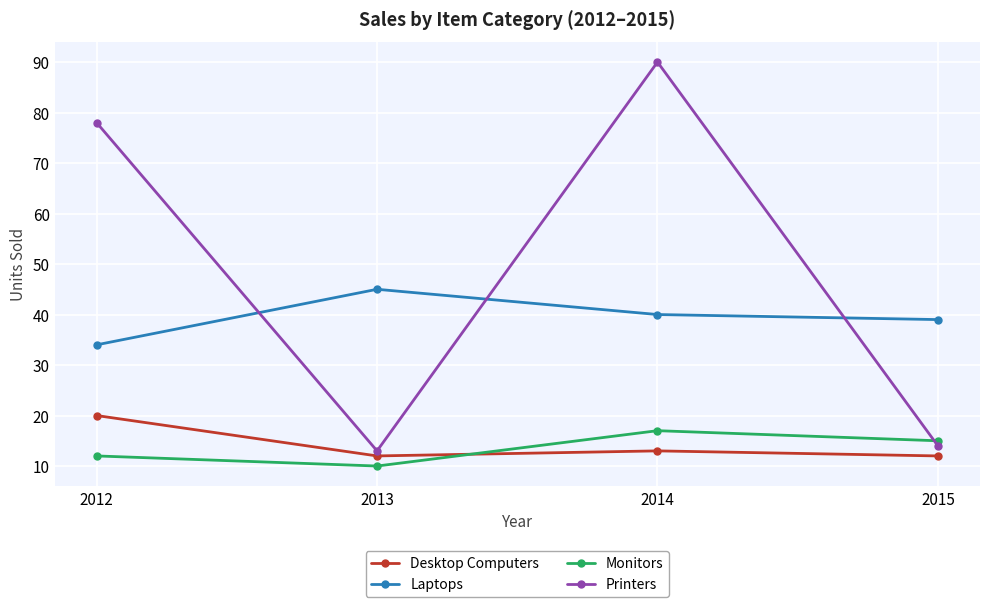

Where is the first local minimum for Desktop Computers?

2013